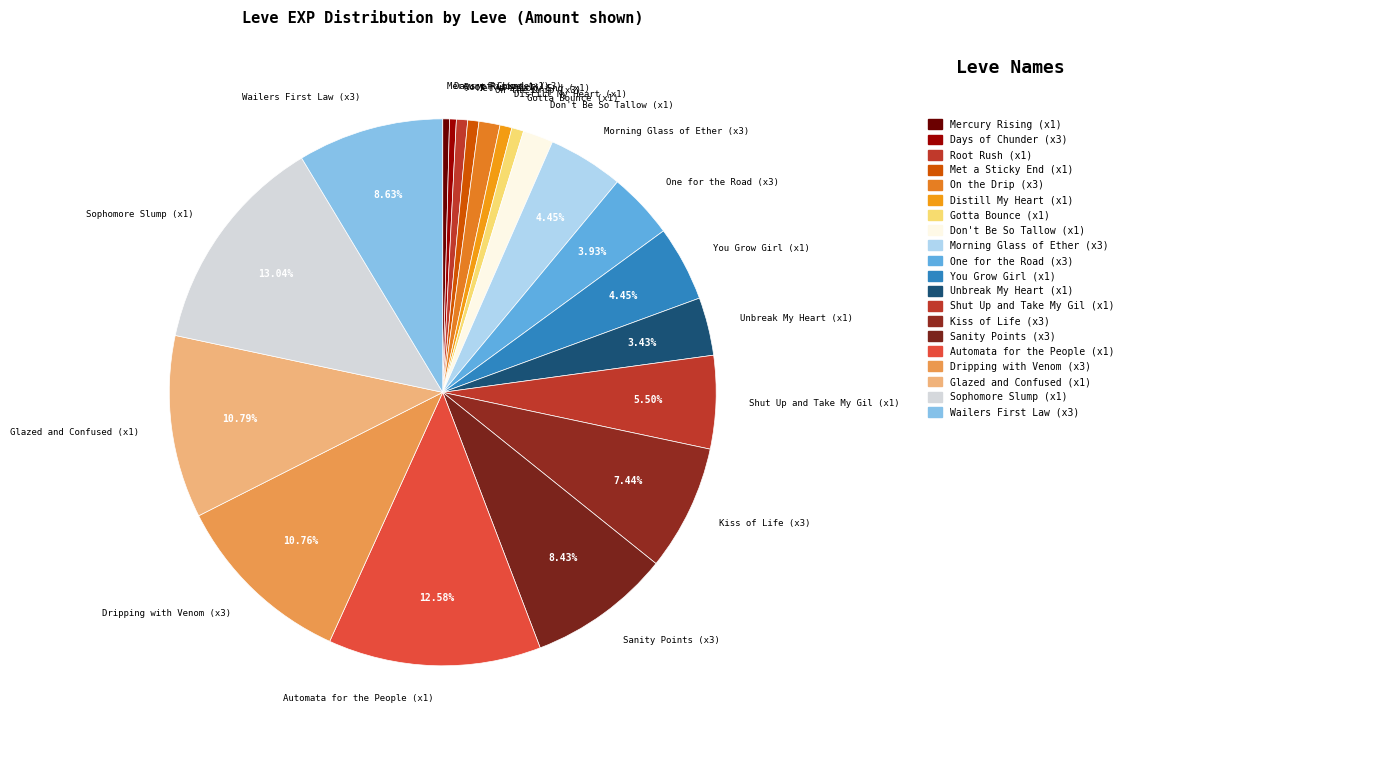

Approximately how many times larger is the value at Mercury Rising (x1) compared to Met a Sticky End (x1)?

0.6